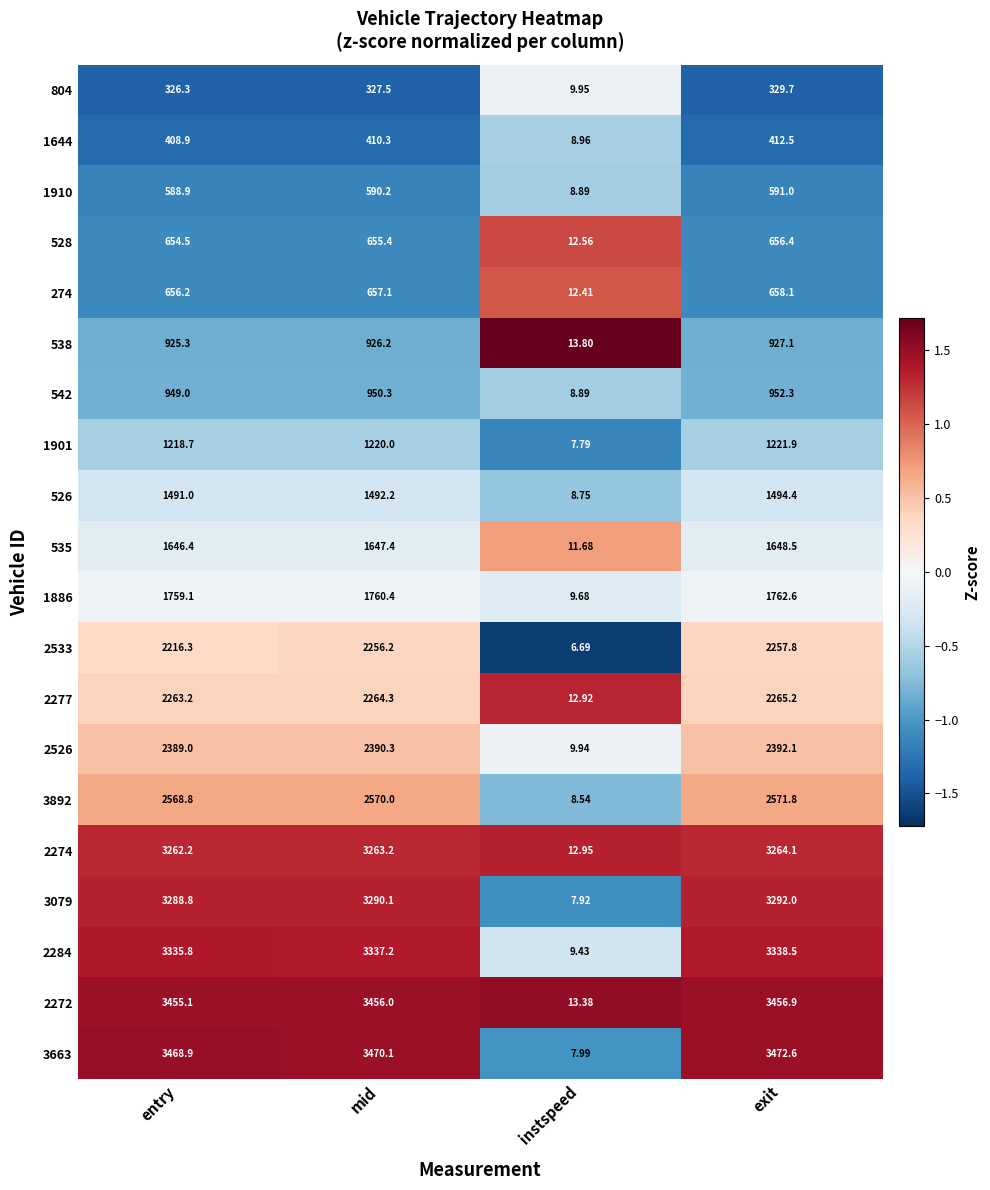

At which category is the sum across all series the highest?

exit